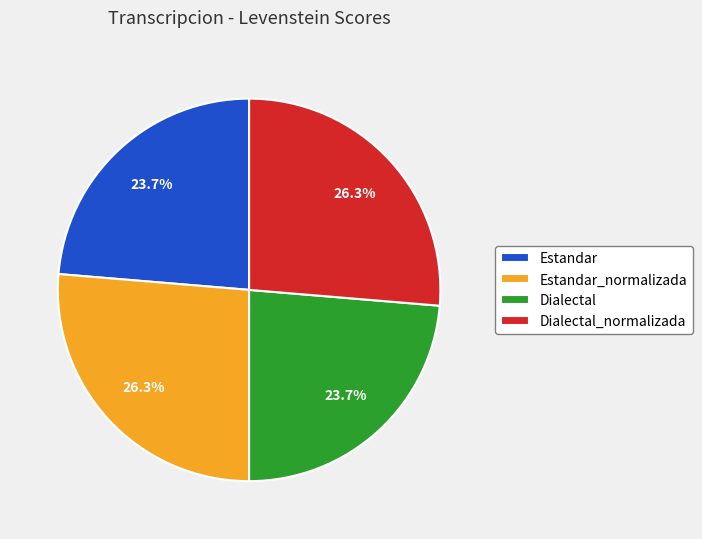

Does any single category account for the majority?

No